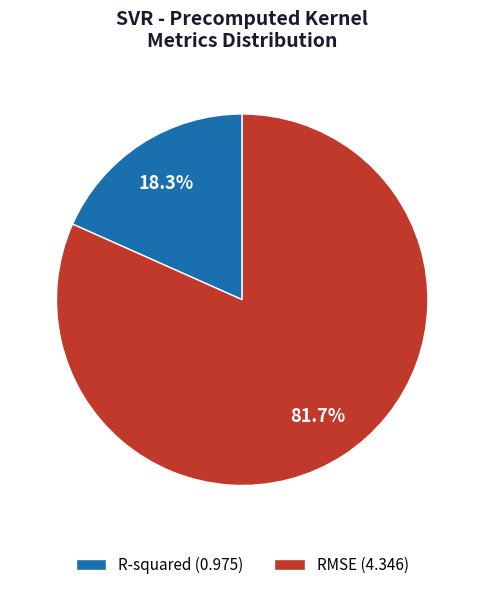

Between R-squared (0.975) and RMSE (4.346), which is larger?

RMSE (4.346)